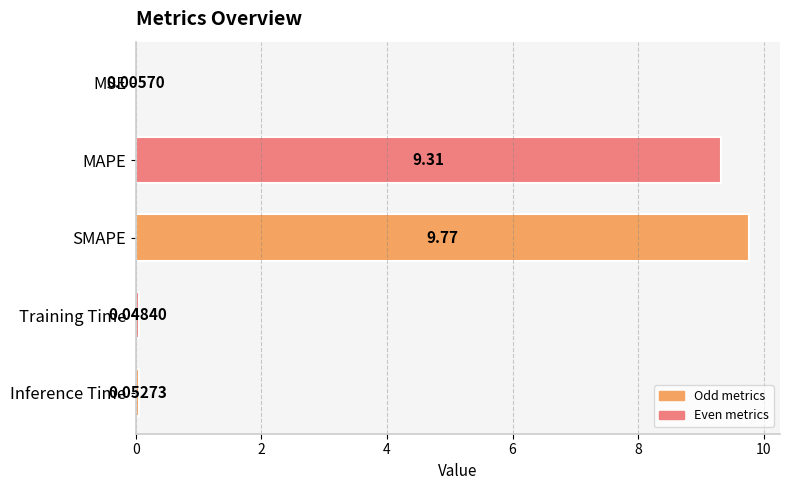

What is the sum of all values?

19.2